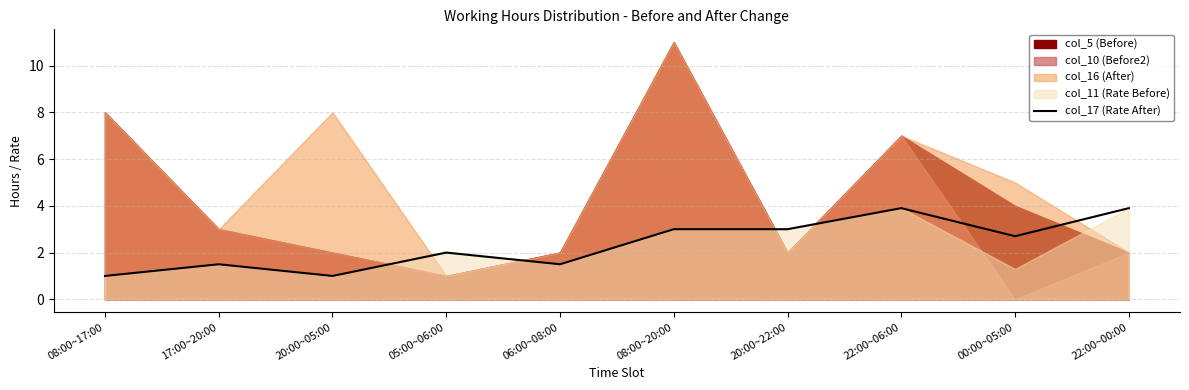

What is the change in value from 17:00~20:00 to 00:00~05:00?

+1.2